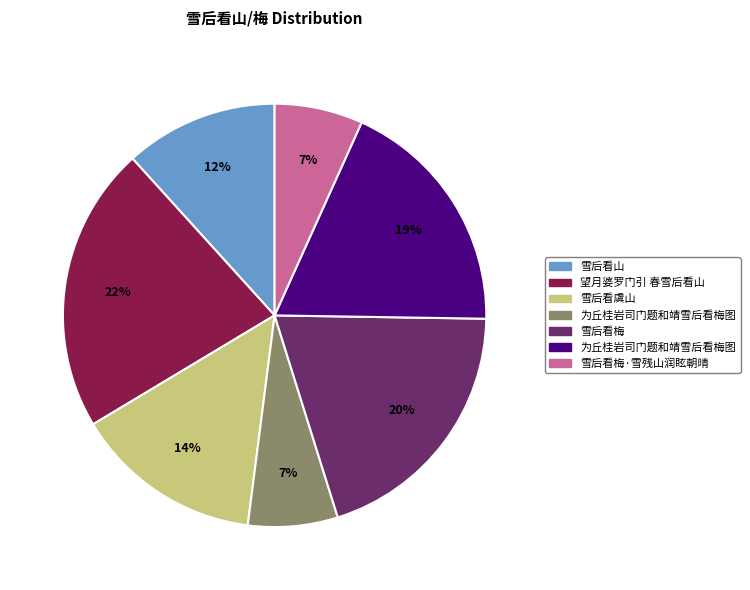

To the nearest percent, what is the difference between the largest and smallest slice percentages?

15%